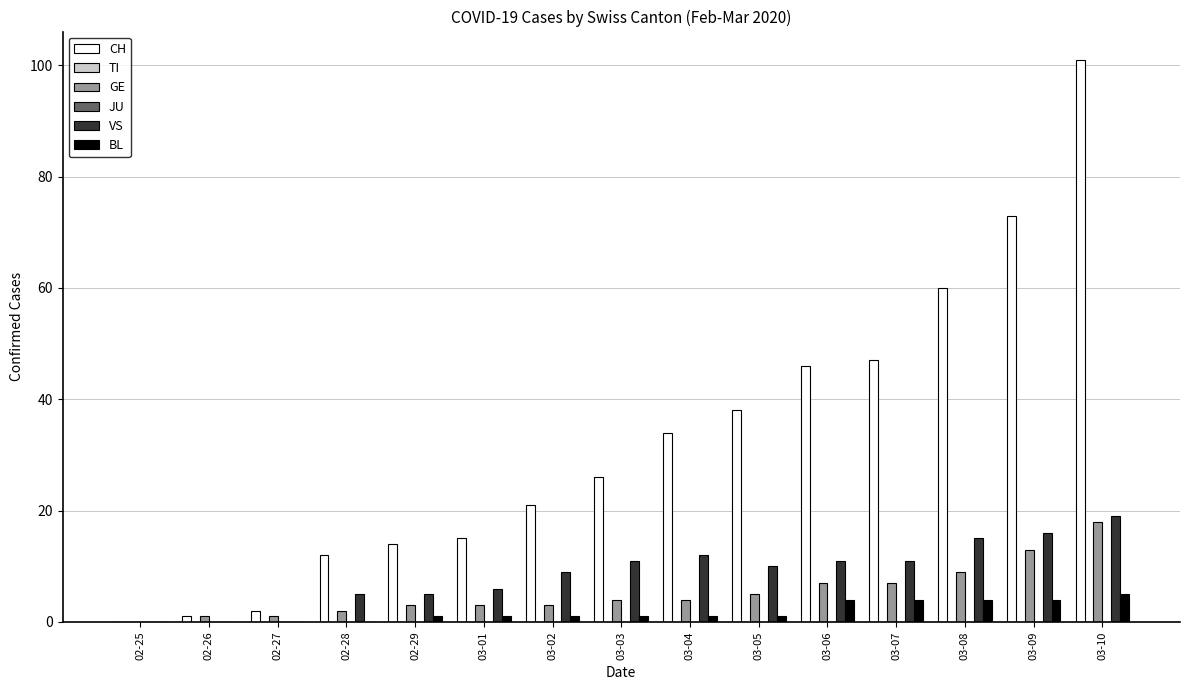

At which label is GE closest to 9?

03-08